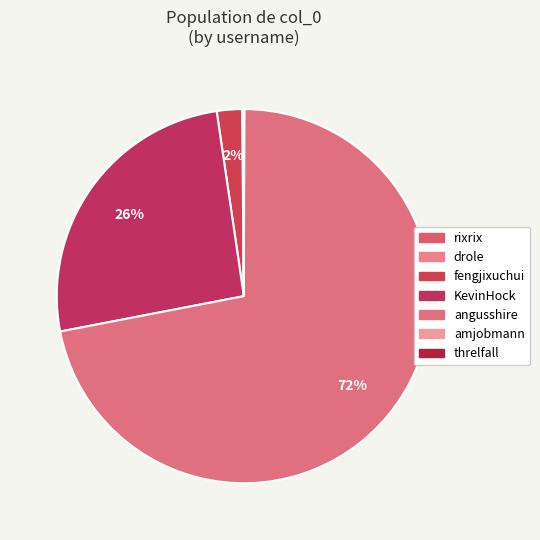

What is the change in value from KevinHock to amjobmann?

-4322